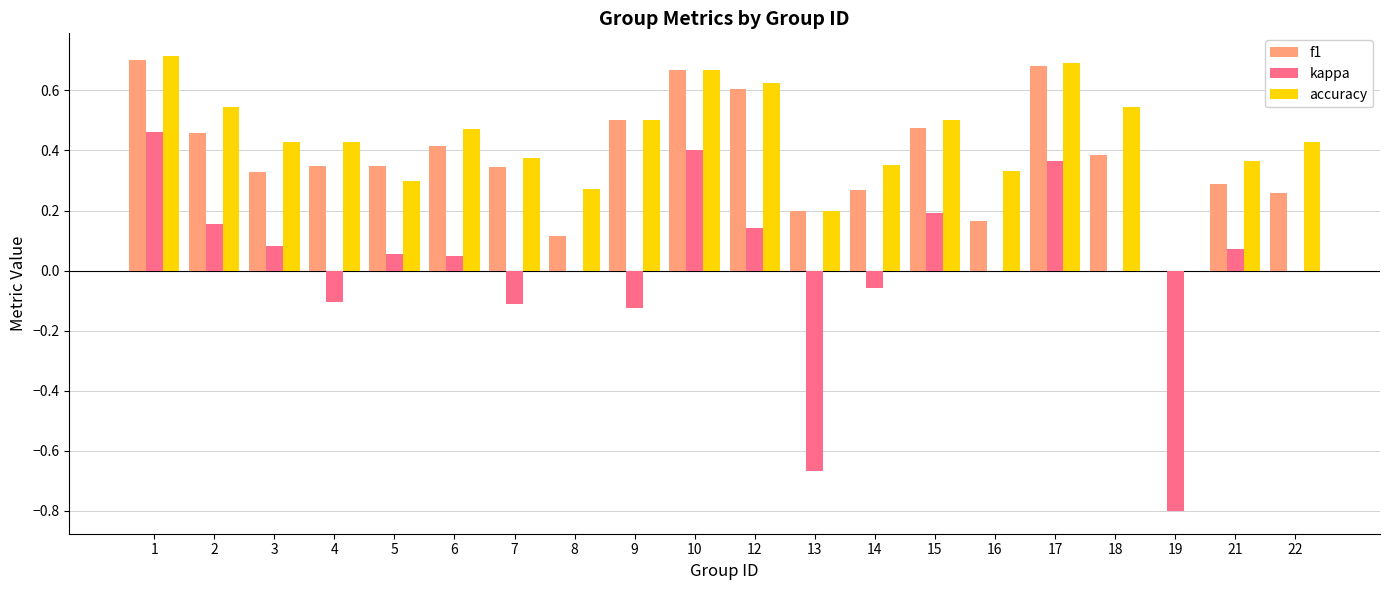

How many values in accuracy are above zero?

19